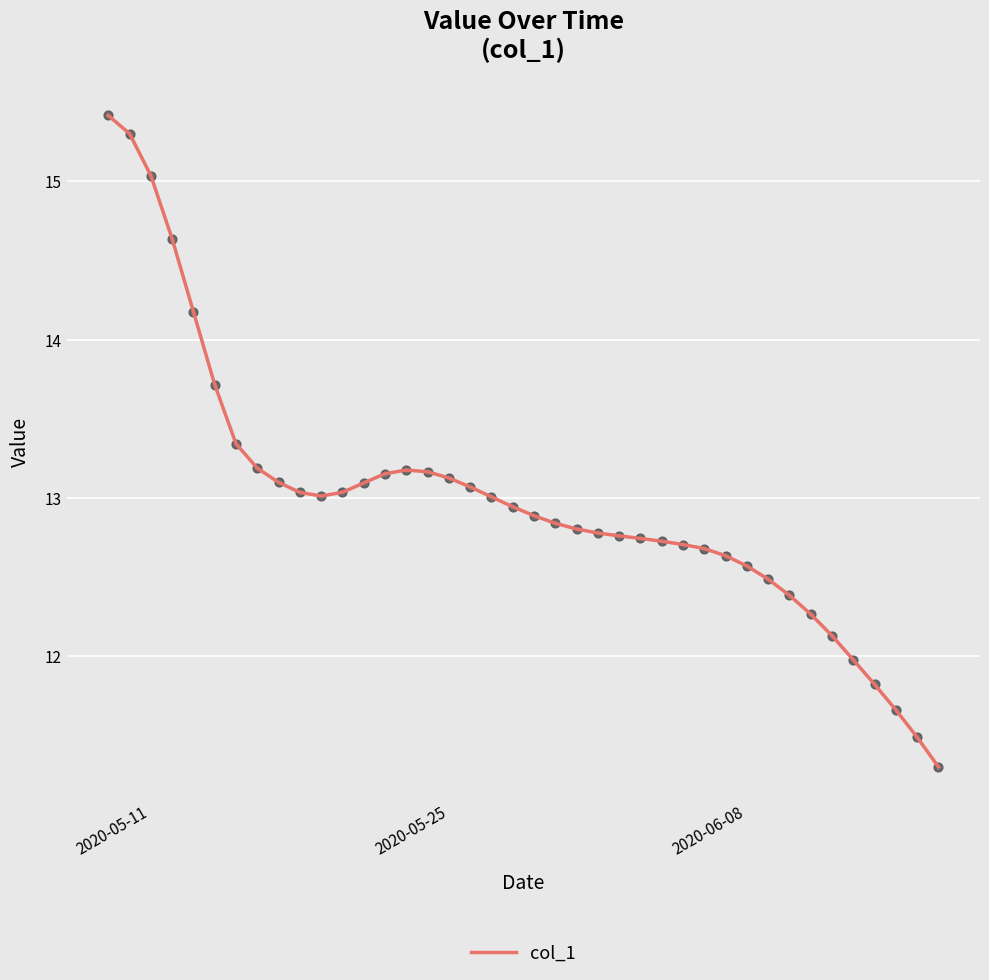

What is the smallest value displayed?

11.3